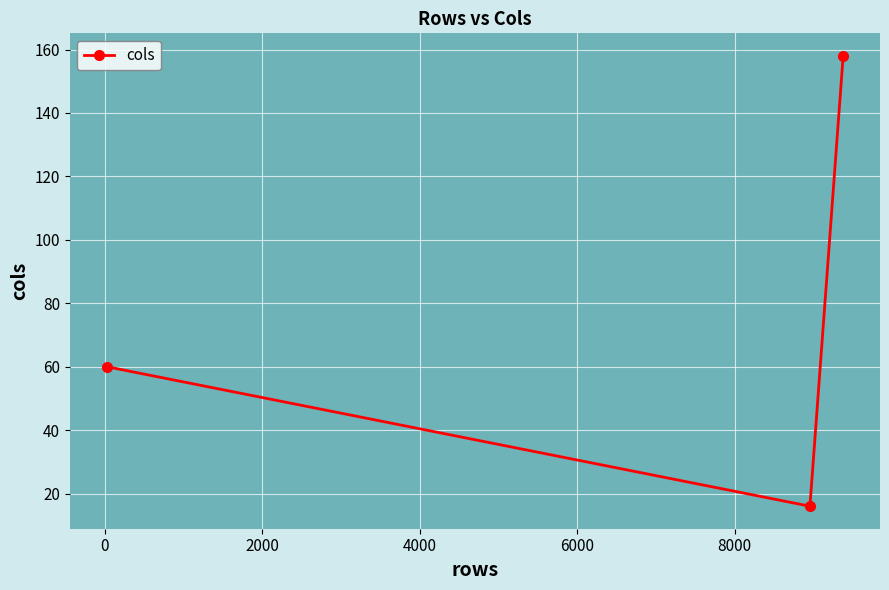

What is the sum of all values?

234